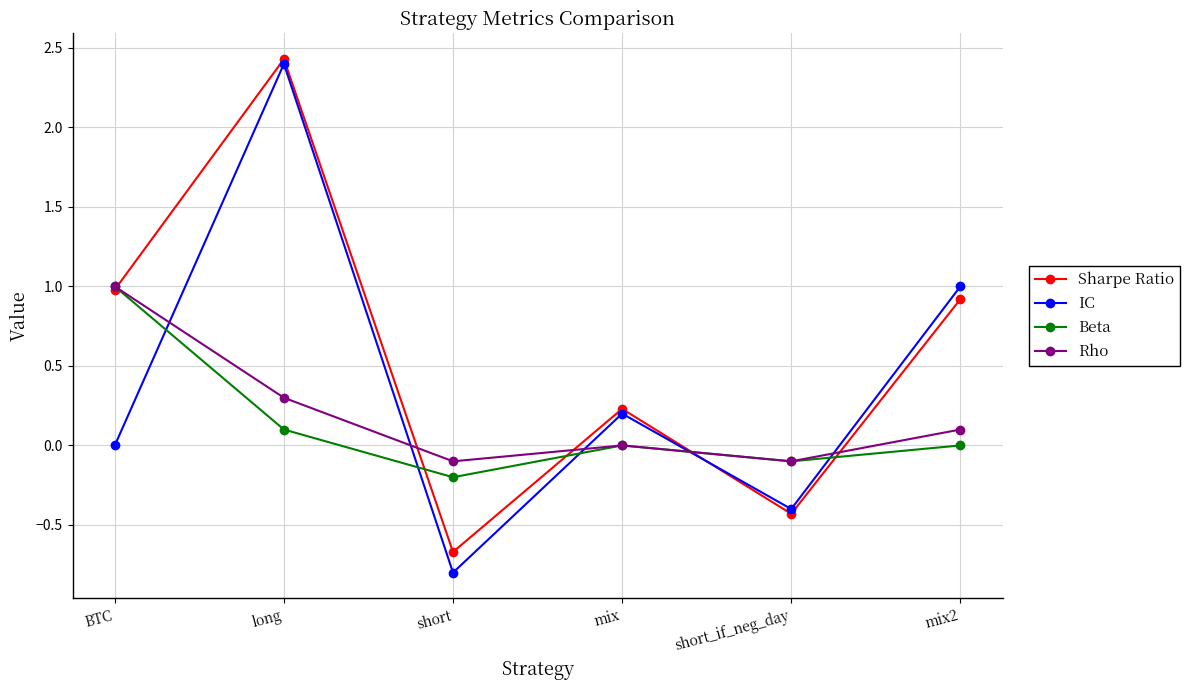

What is the average value of the Rho series?

0.2